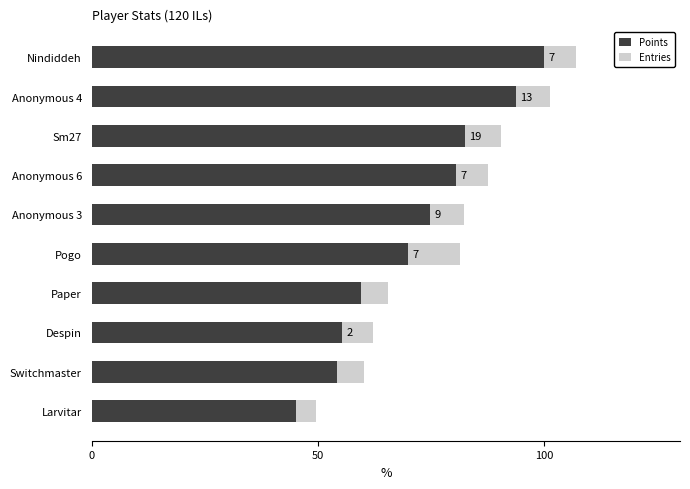

What are all the series names shown in the legend?

Points, Entries